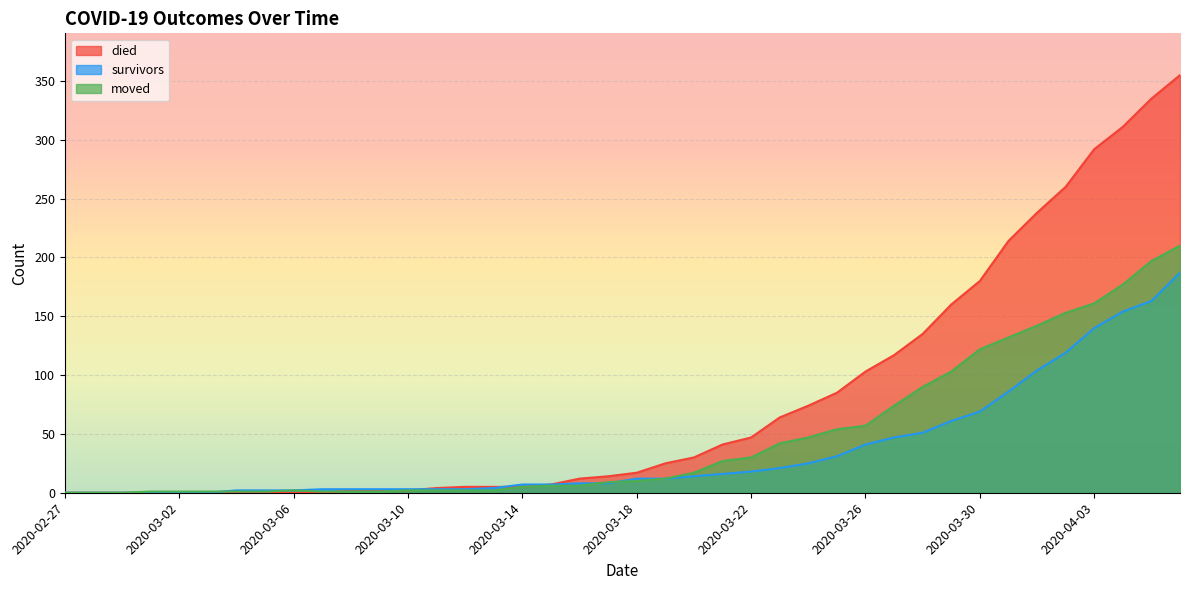

How many distinct data groups are displayed?

3